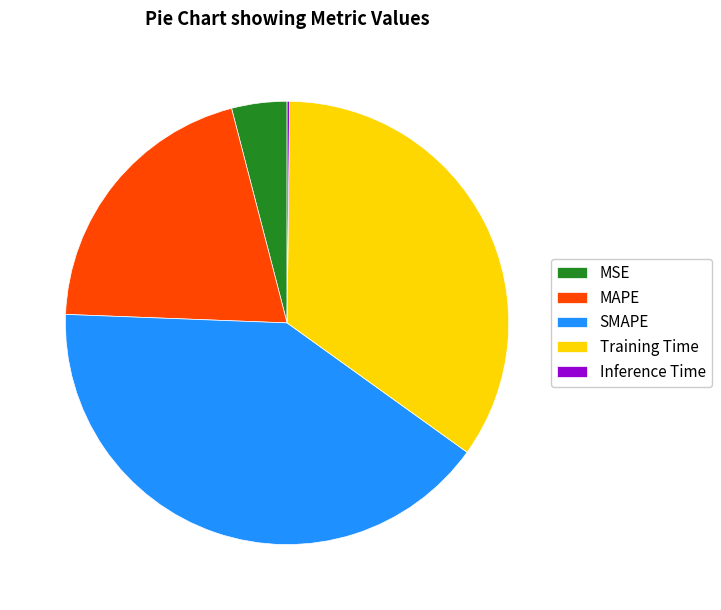

Is MAPE the majority of the pie?

No